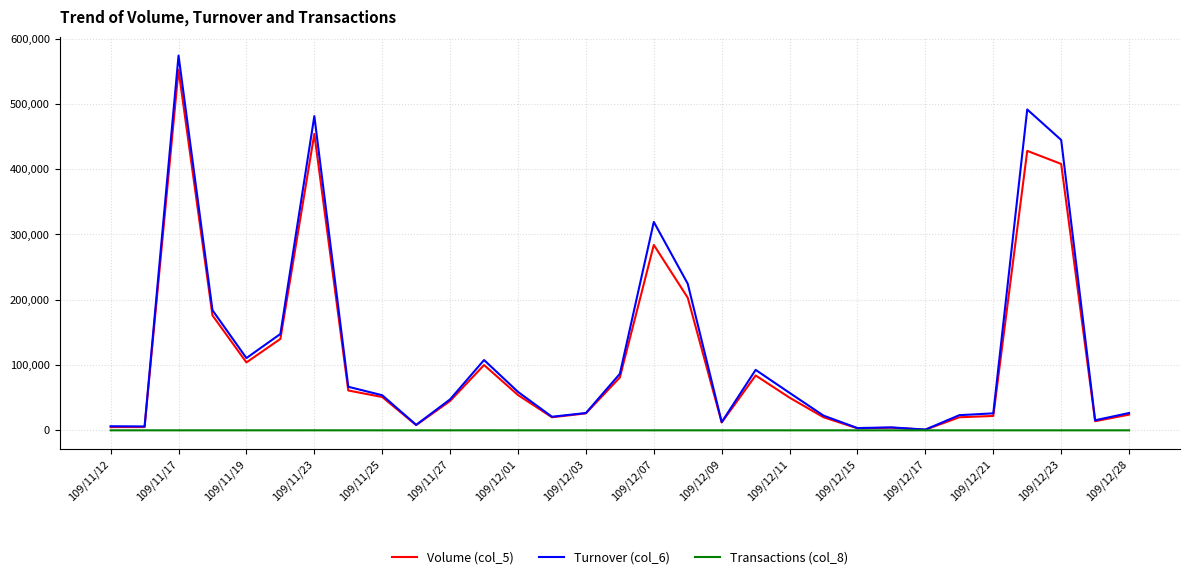

What is the greatest value displayed?

573960